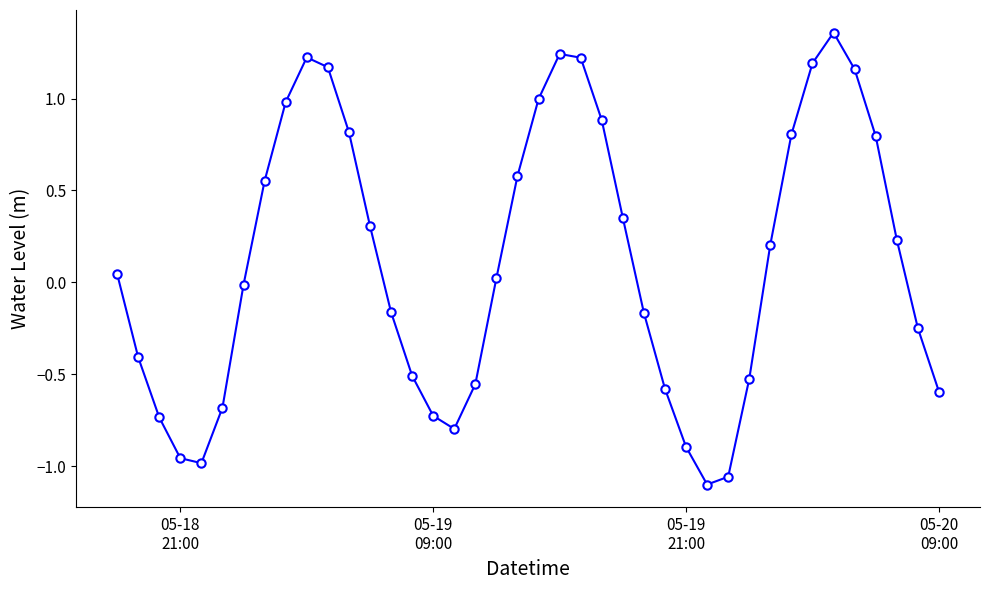

What is the difference between the second highest and minimum values?

2.3